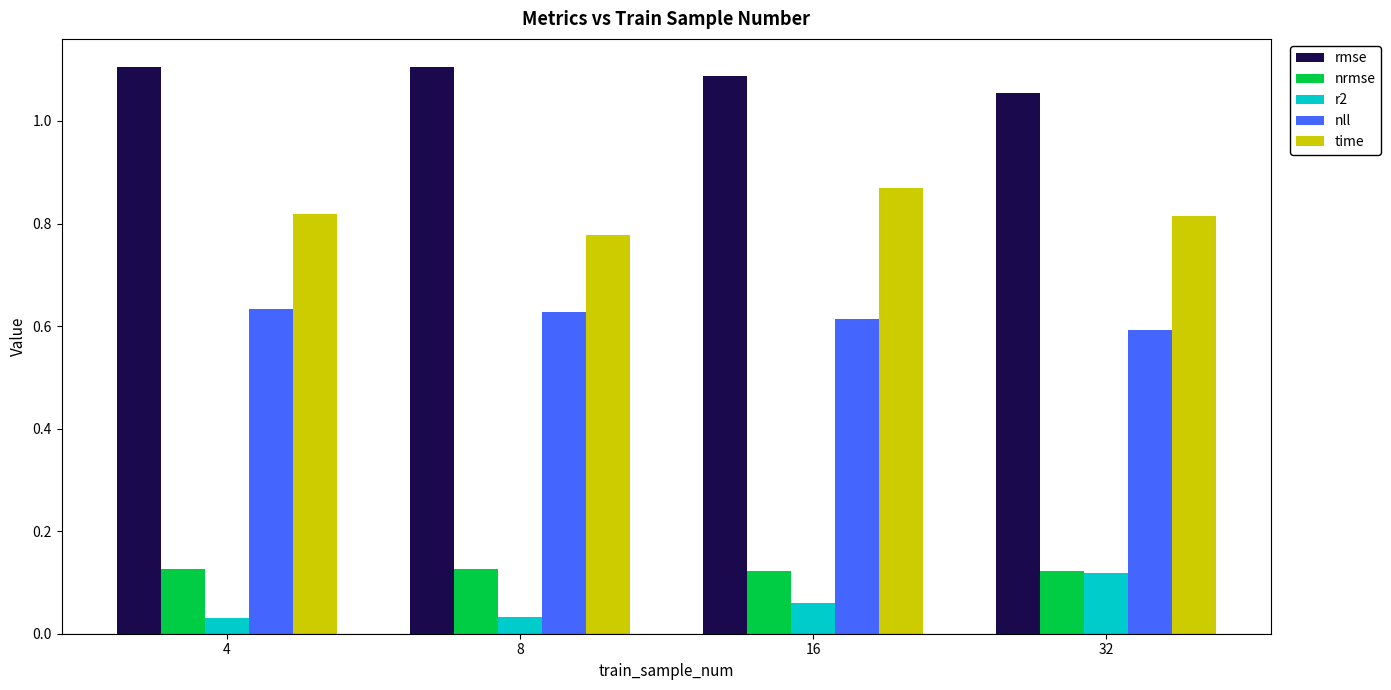

Is it true that rmse equals 1.1 at 32?

True